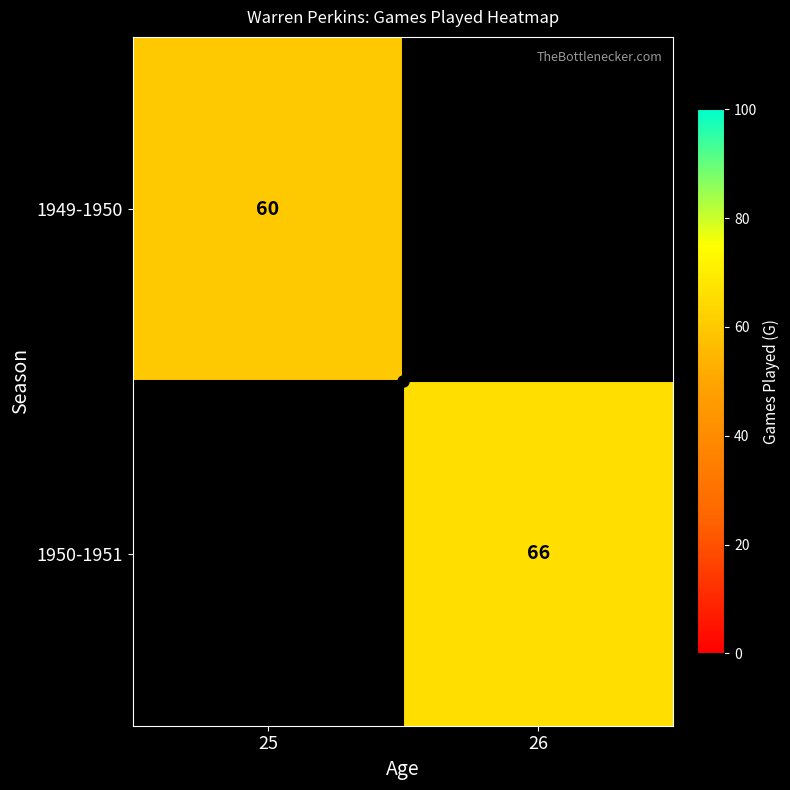

The 1949-1950 series shows 25 at 25. True or false?

False